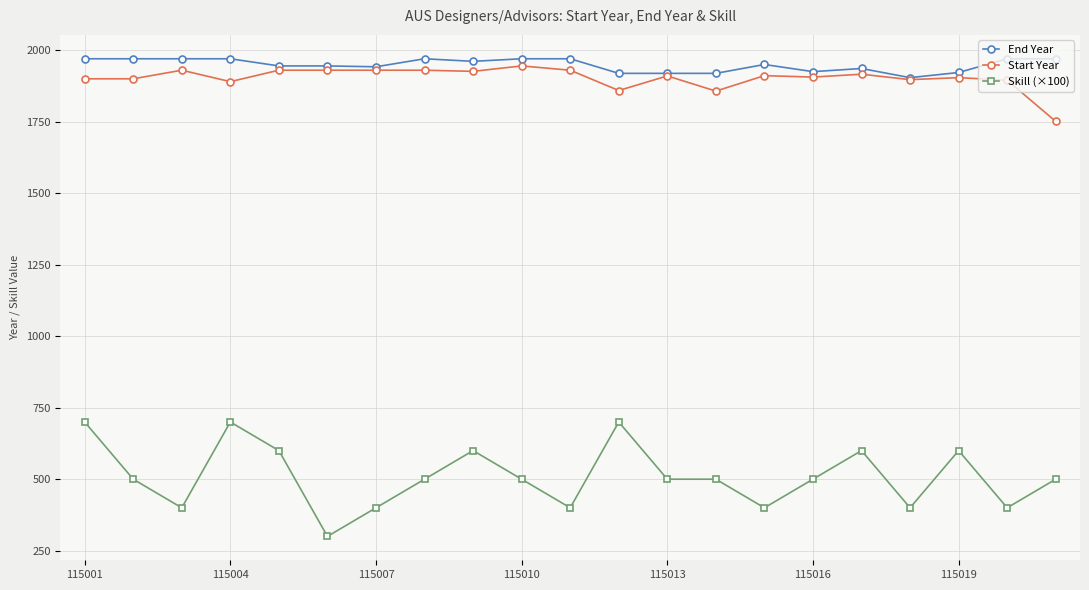

What is the highest value of the Start Year series?

1945